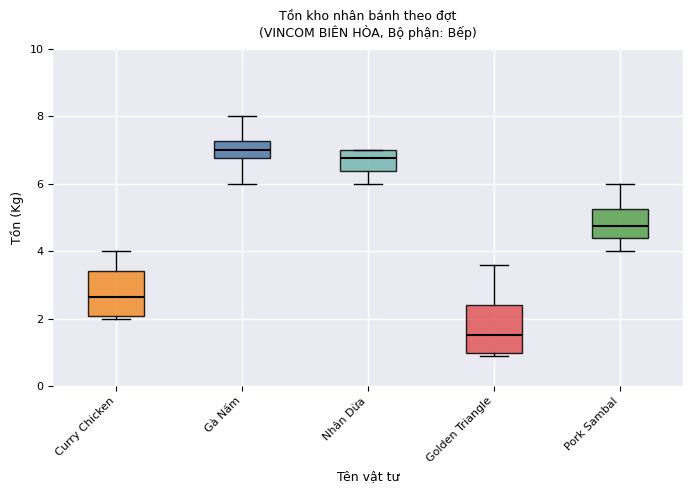

Where is the lower edge of the box for Golden Triangle on the y-axis? The values are not printed on the chart, so give them approximately, as read against the axis.

1.0